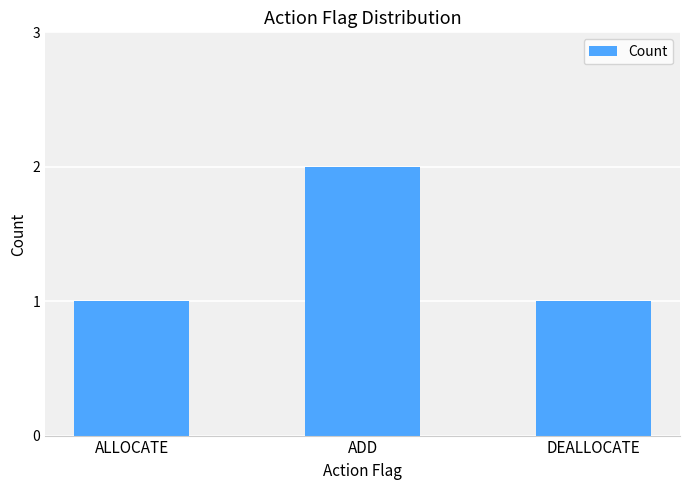

What is the sum of the values at ADD and DEALLOCATE?

3